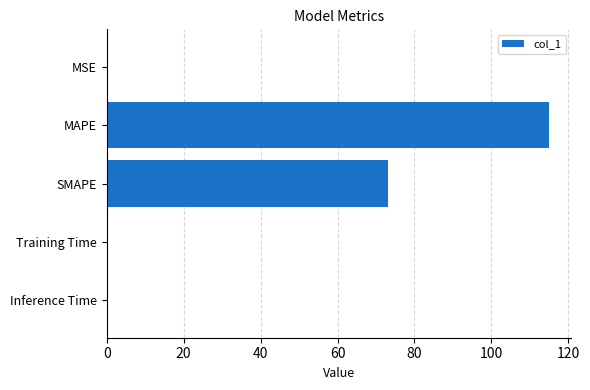

True or false: the data shows 115.0 at MAPE.

True